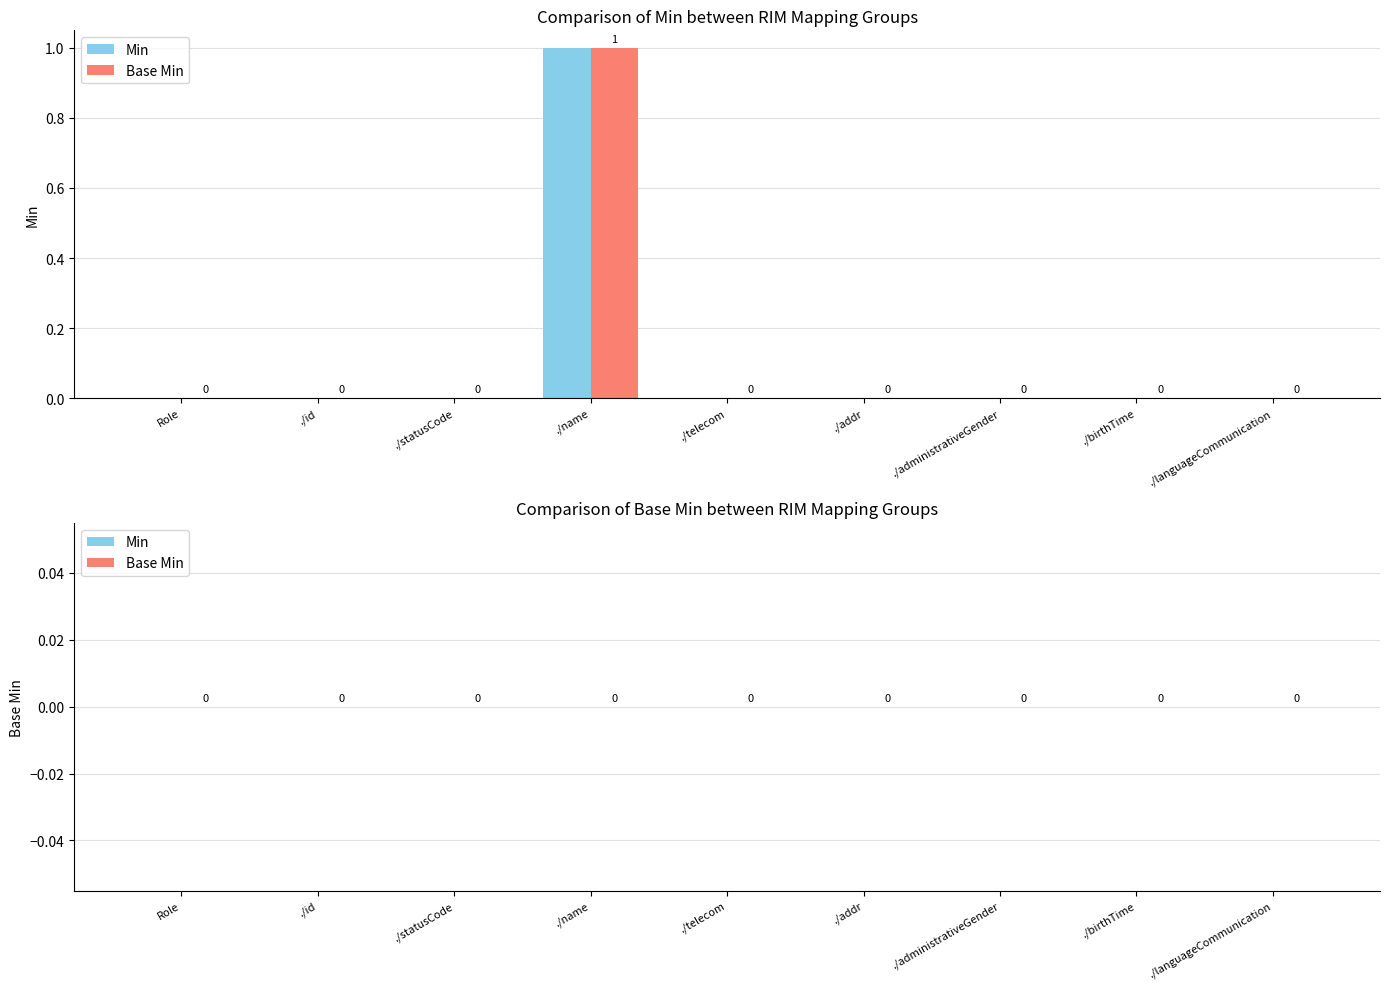

Which category has the highest value across all series?

./name